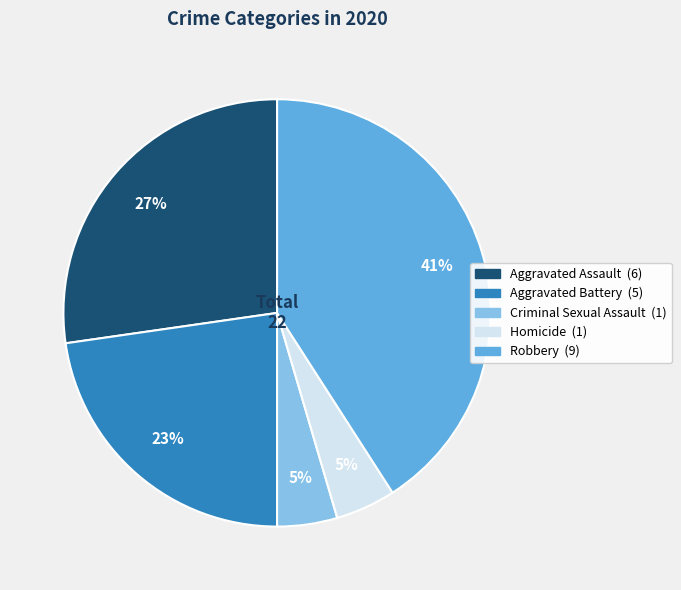

To the nearest percent, what is the average slice percentage?

20%